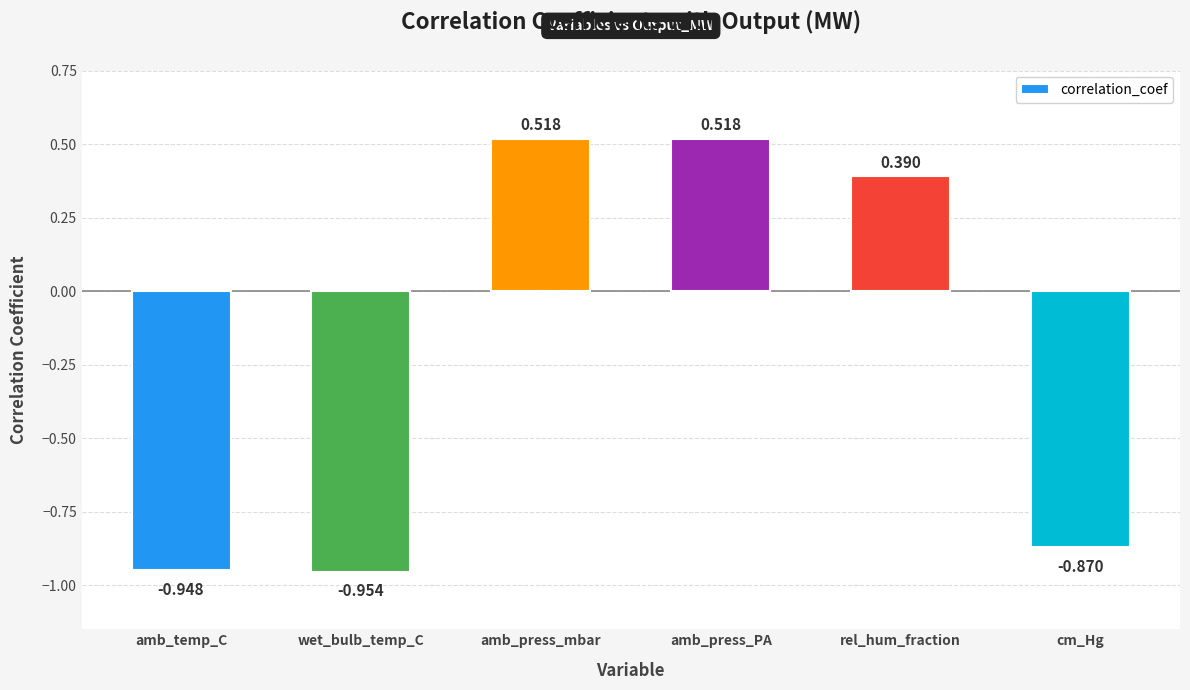

Between amb_temp_C and rel_hum_fraction, which is larger?

rel_hum_fraction